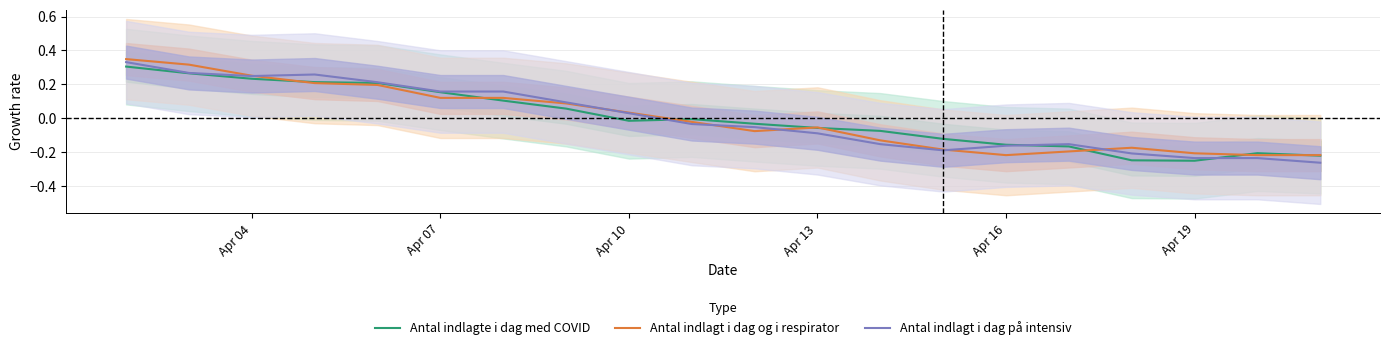

At which label does Antal indlagt i dag og i respirator reach its minimum?

Apr 16